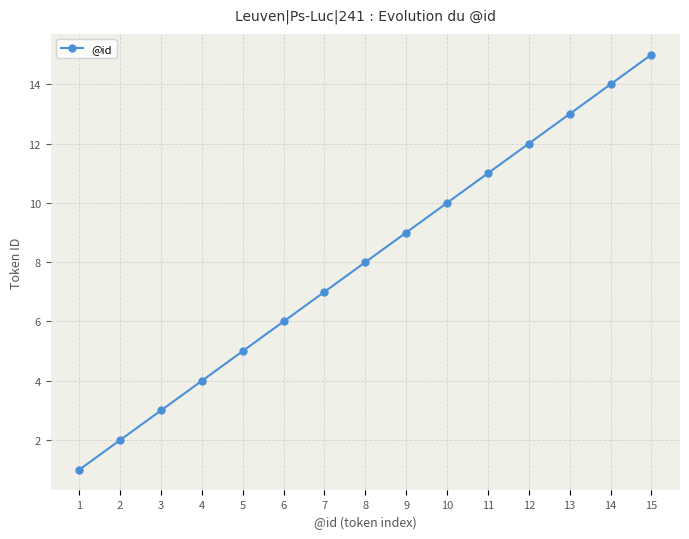

How many categories are shown in the chart?

15